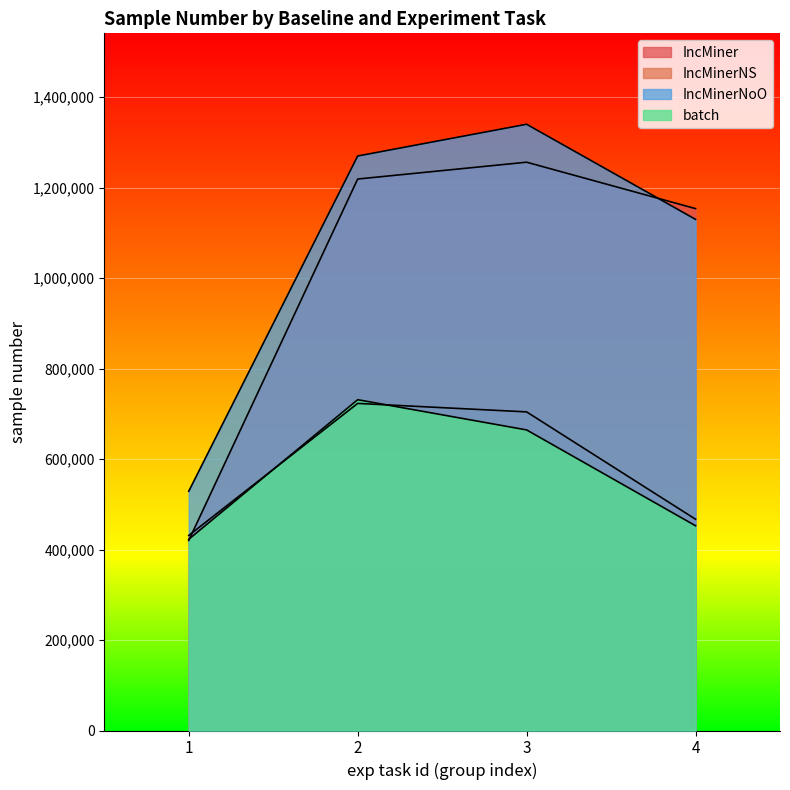

What is the difference between the maximum and minimum values in the batch series?

308504